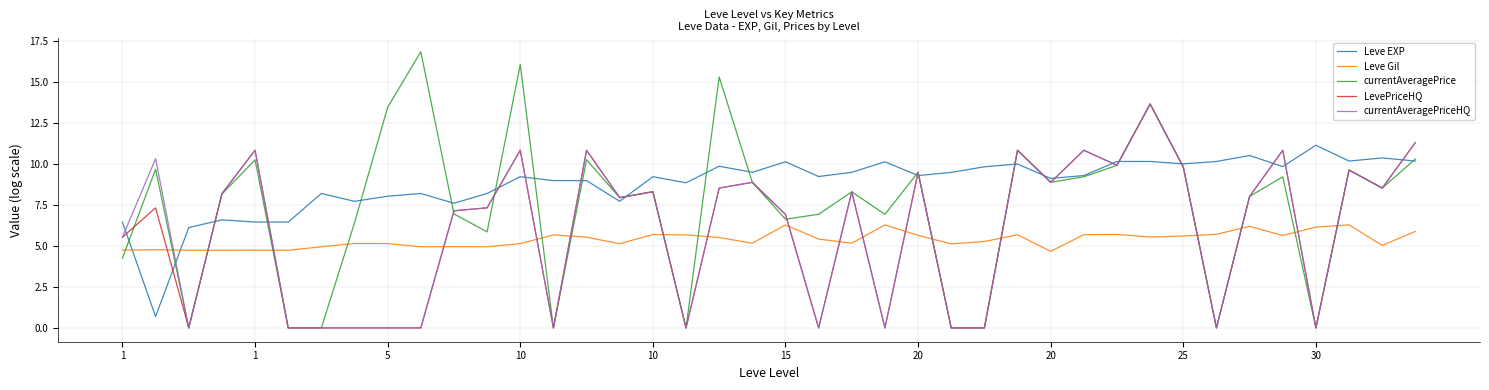

Which series has the widest spread of values?

currentAveragePrice